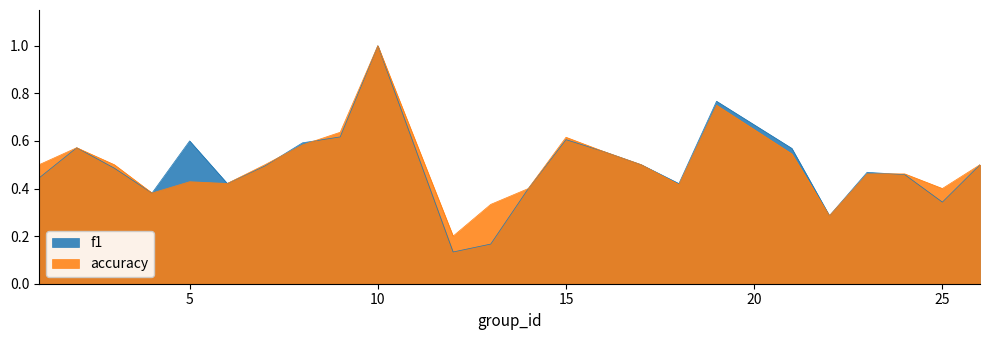

How many lines are shown in the chart?

2